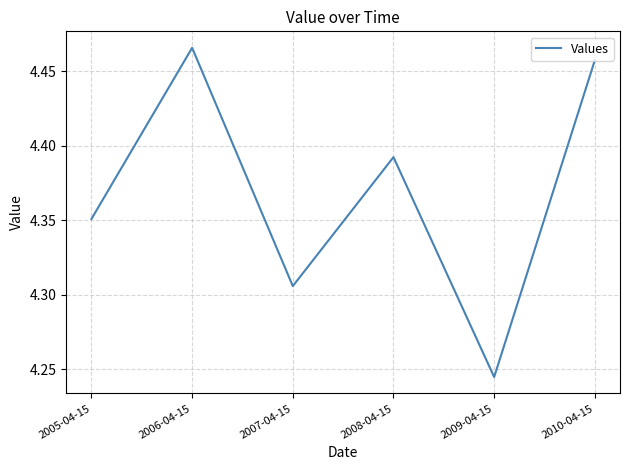

How many series are shown in this chart?

1